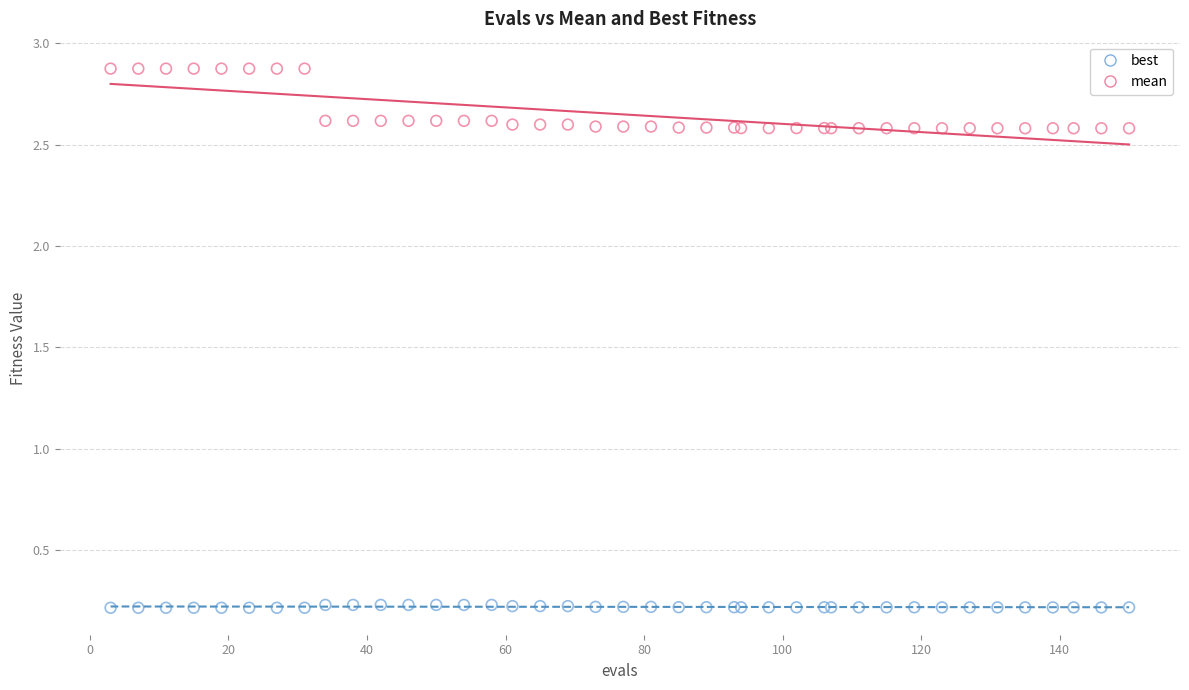

Which series contains the highest Y value?

mean